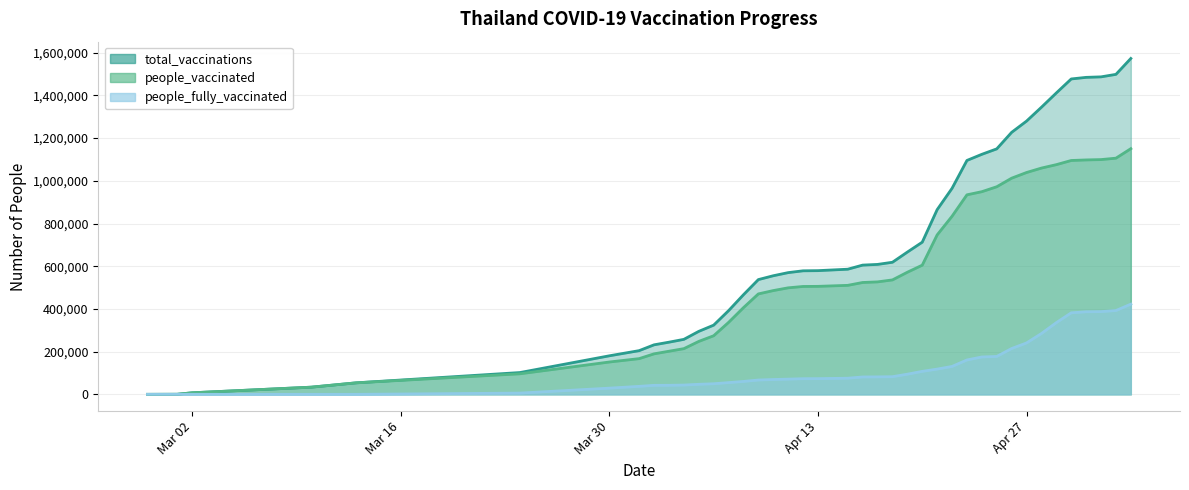

At which category does the chart reach its peak across all series?

2021-05-04